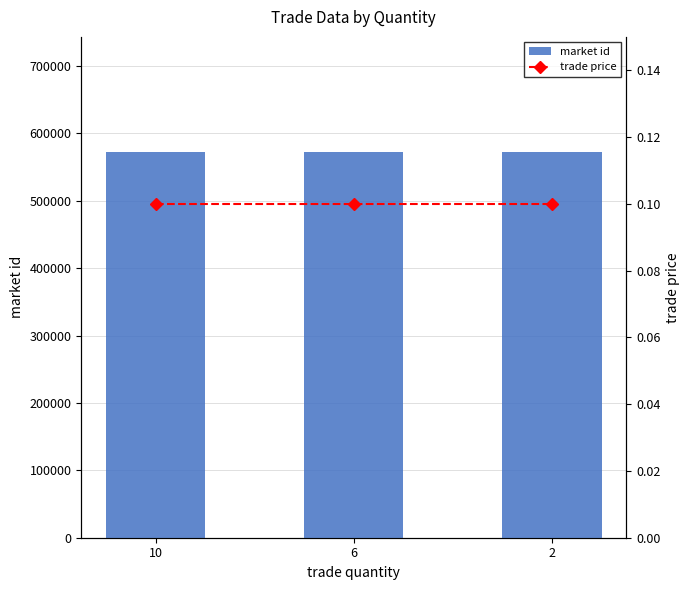

True or false: trade price has a value of 0.1 at 2.

True